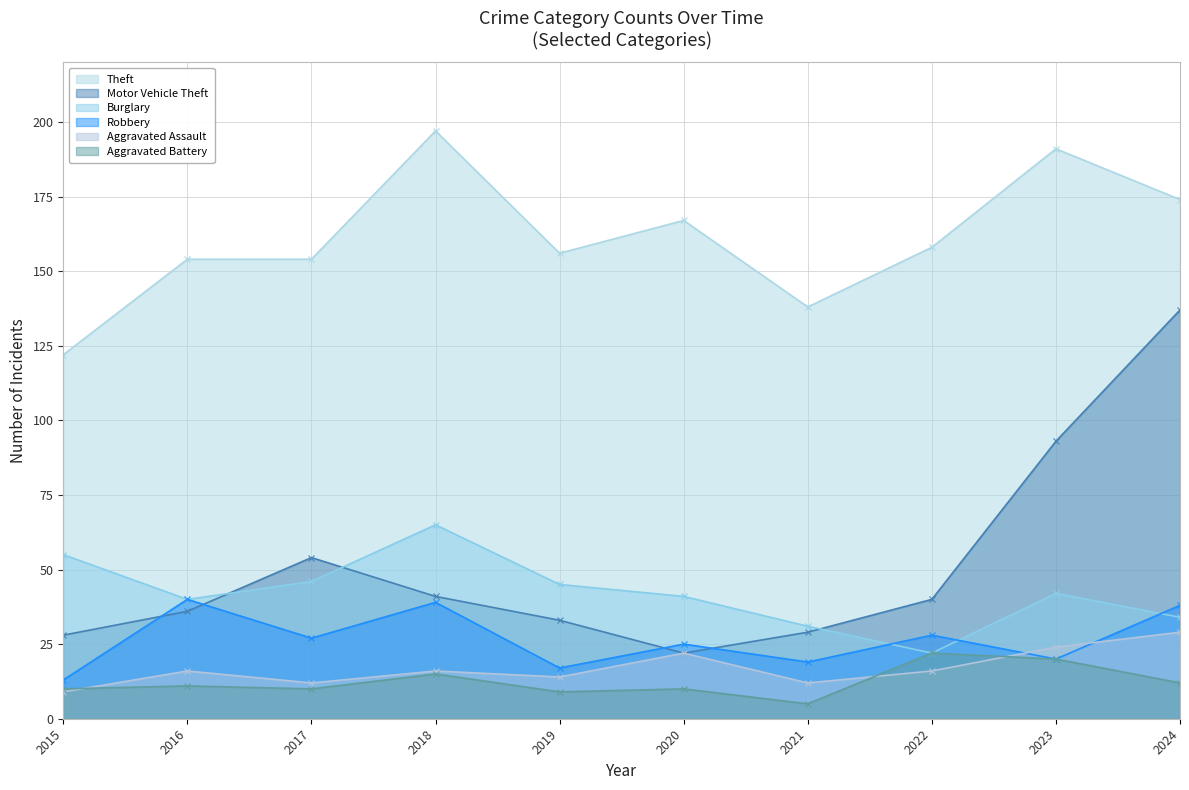

At how many categories does at least one series exceed 59?

10